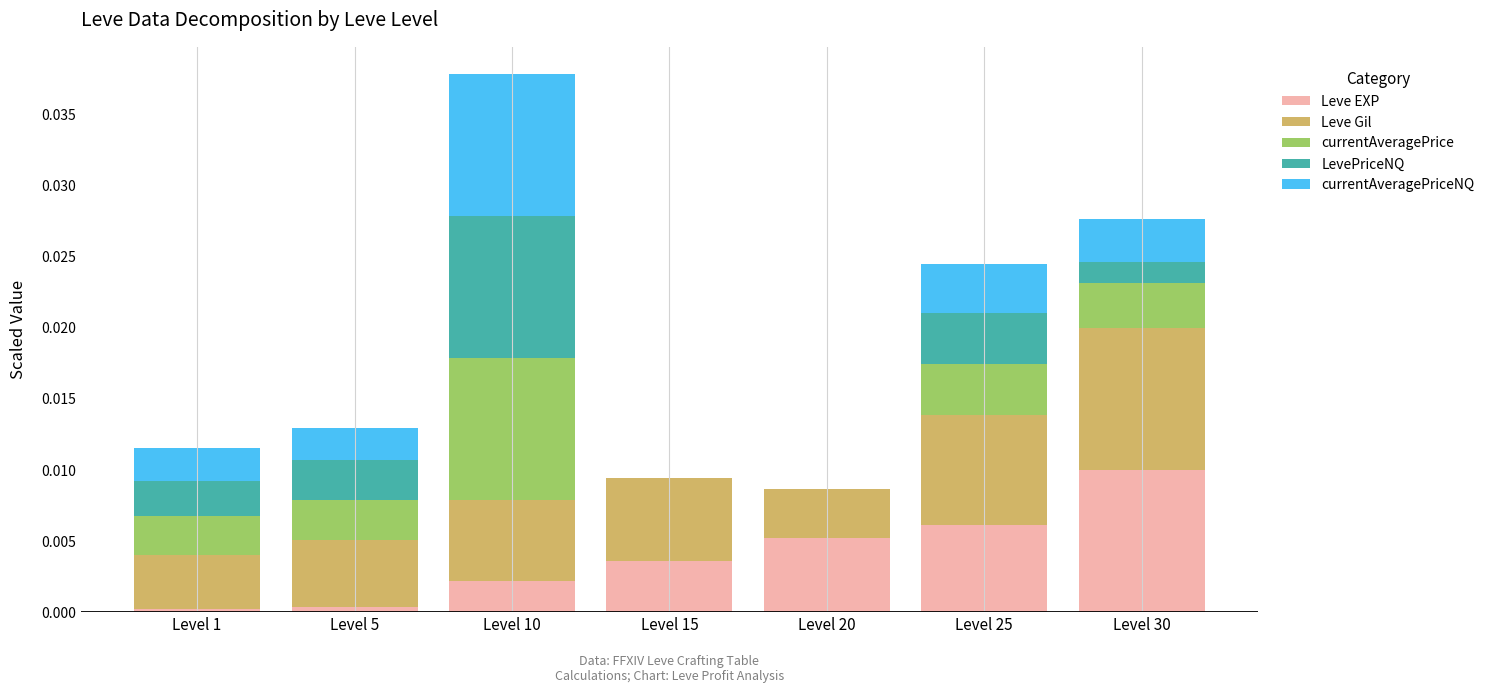

At which label does Leve EXP reach its peak?

Level 30